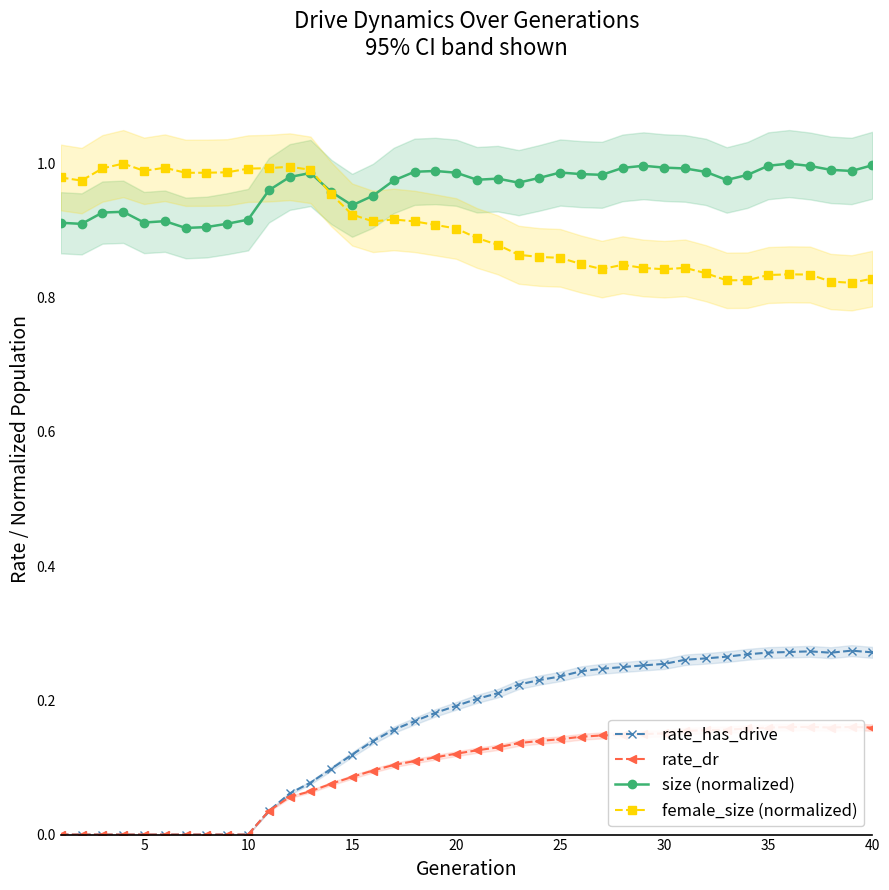

True or false: rate_has_drive and female_size (normalized) cross at least once.

False